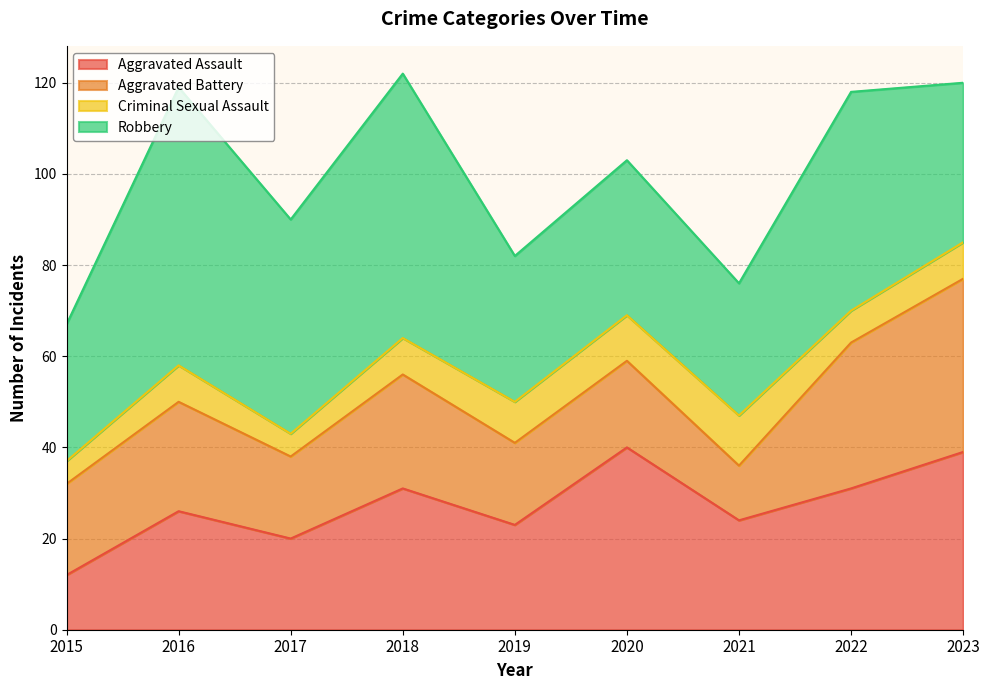

The Aggravated Battery series shows 24 at 2016. True or false?

True